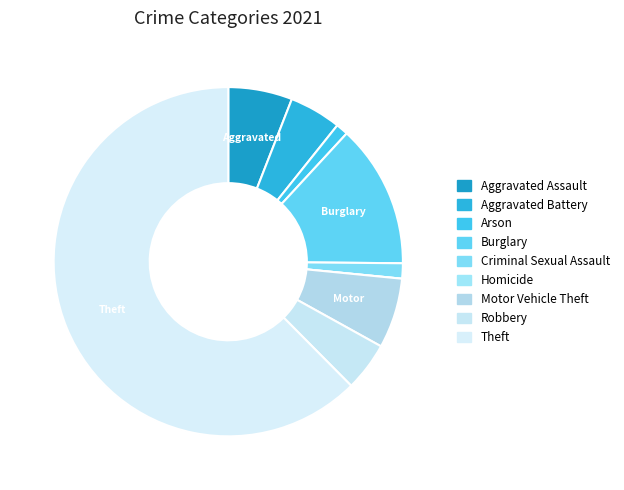

What is the largest slice in the pie chart?

Theft